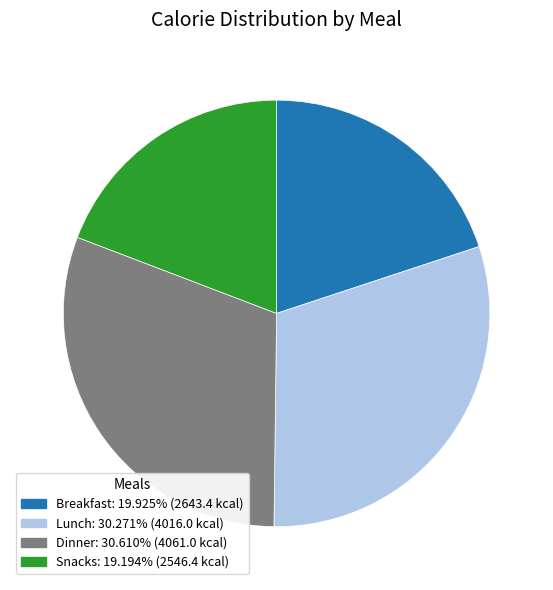

Approximately how many times larger is the value at Breakfast compared to Snacks?

1.0